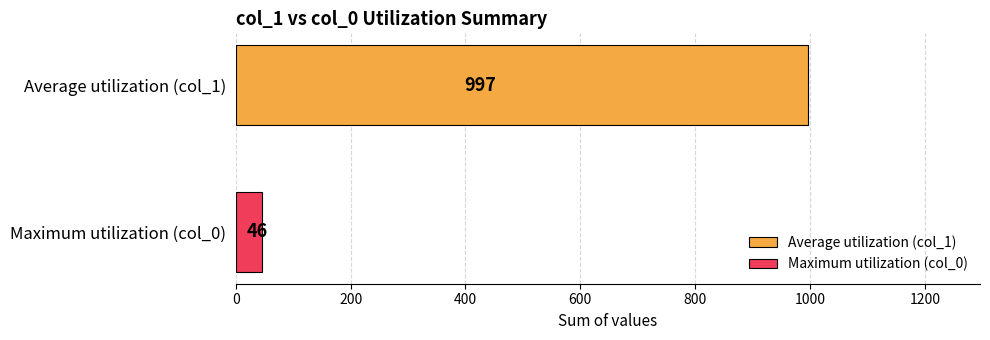

Rank the series by their maximum value, from highest to lowest.

Average utilization (col_1), Maximum utilization (col_0)